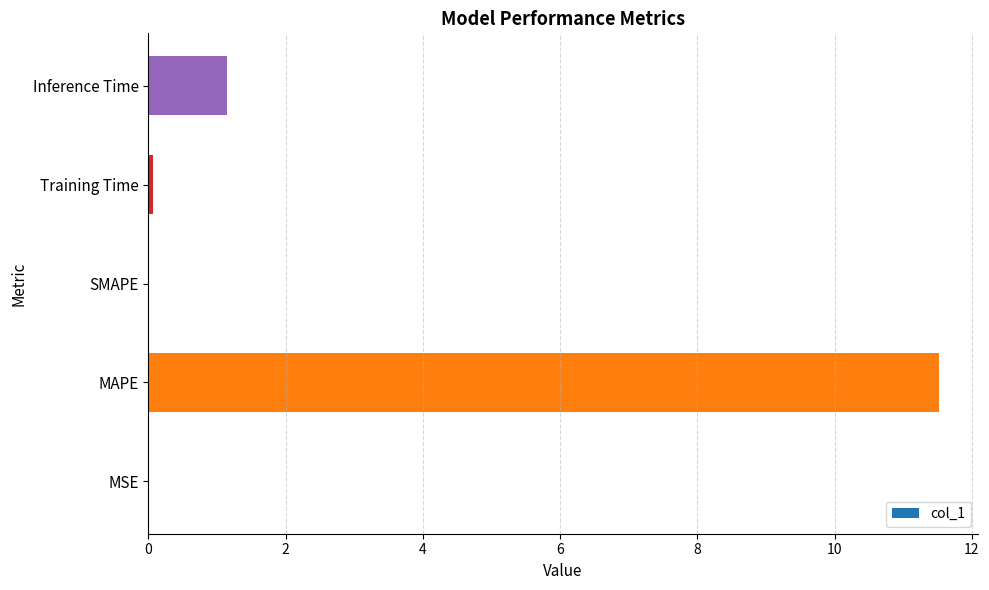

What is the sum of all values?

12.7